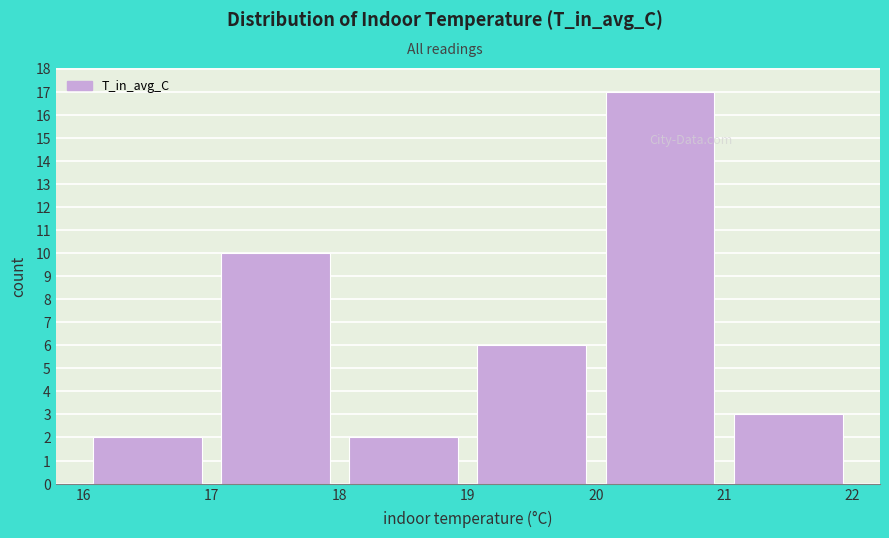

Which range on the x-axis has the tallest bar?

20 to 21